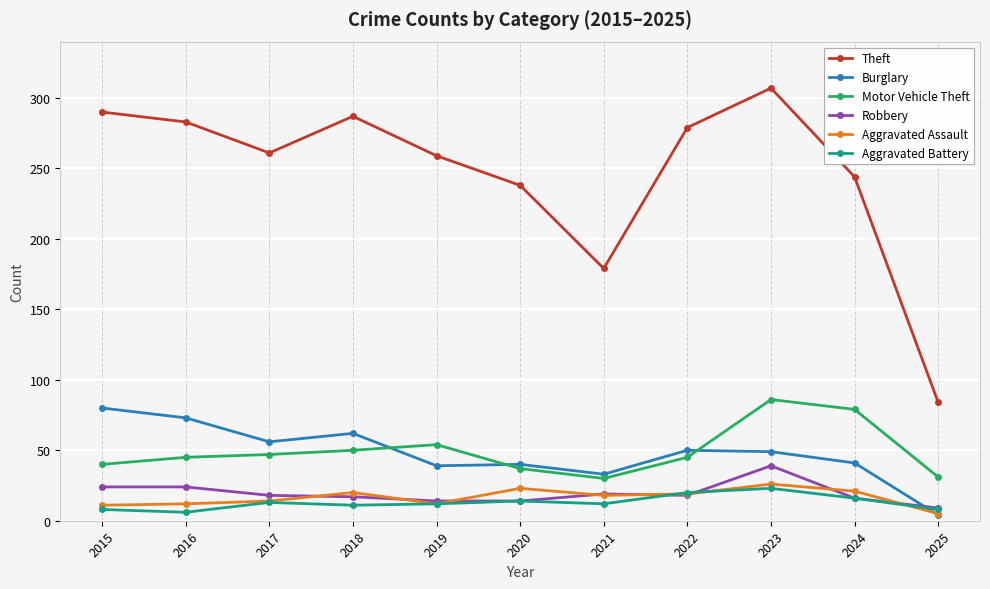

What is the difference between the maximum and minimum values in the Robbery series?

30